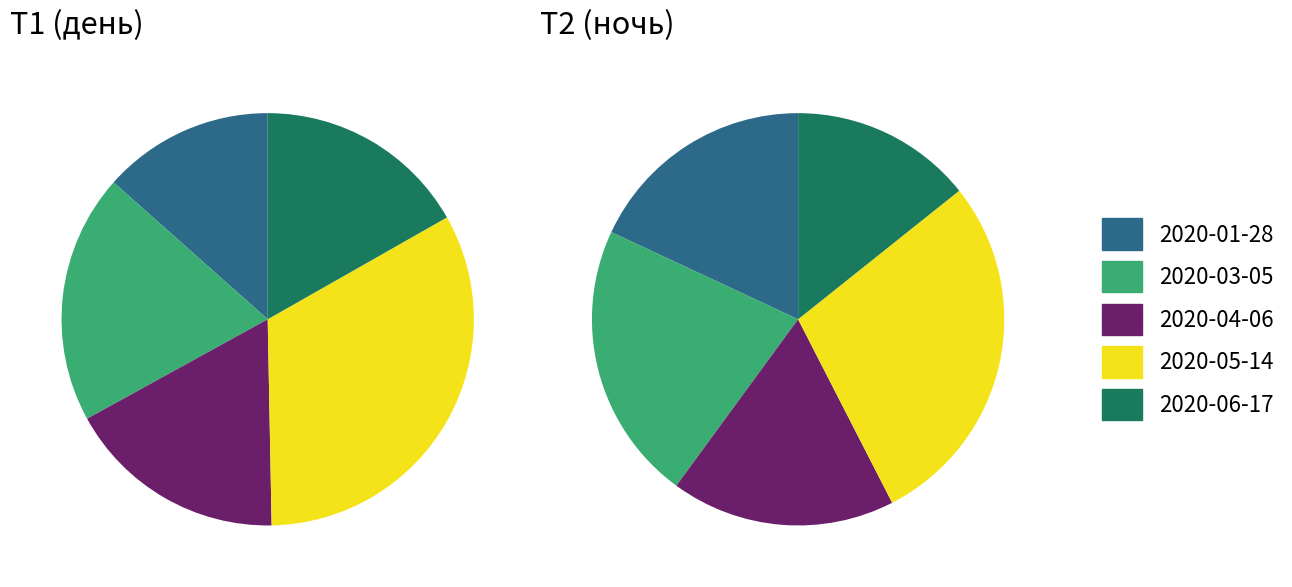

Which slice is the largest?

2020-05-14